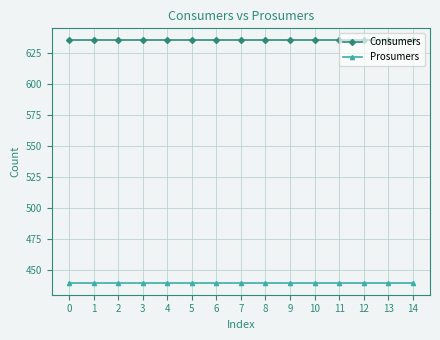

True or false: Consumers and Prosumers intersect in this chart.

False